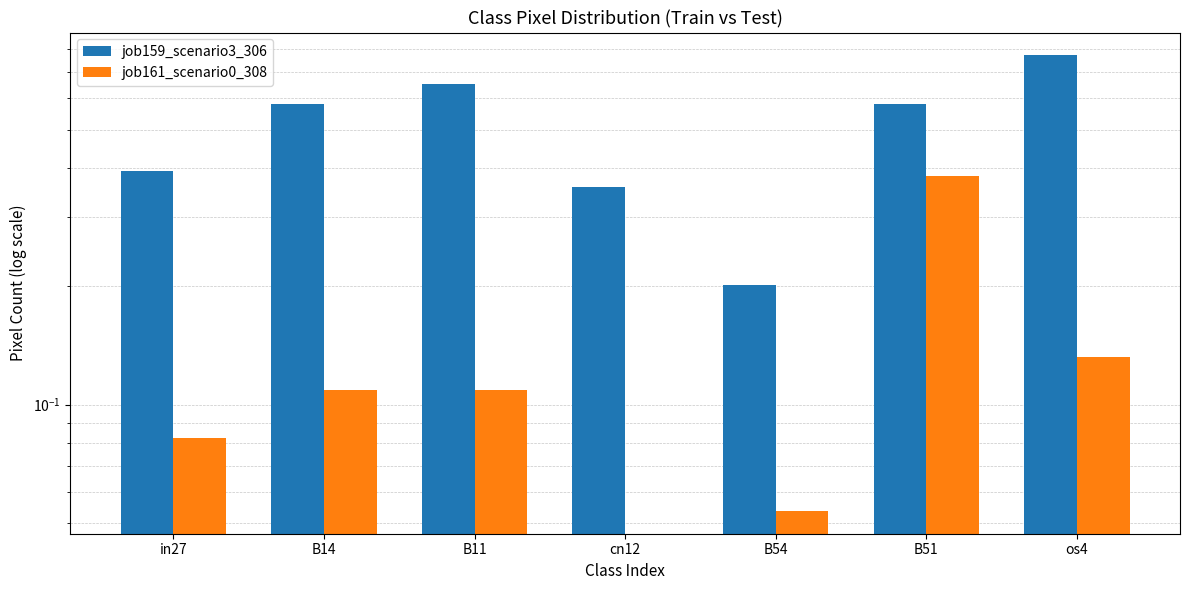

How many bars are there in total?

14